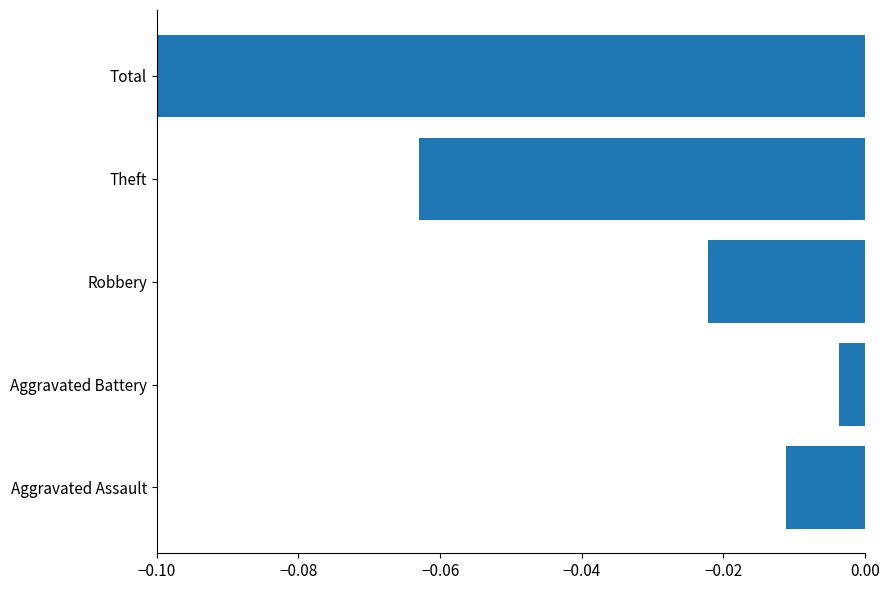

Where is the data nearest to the value 0?

Aggravated Battery